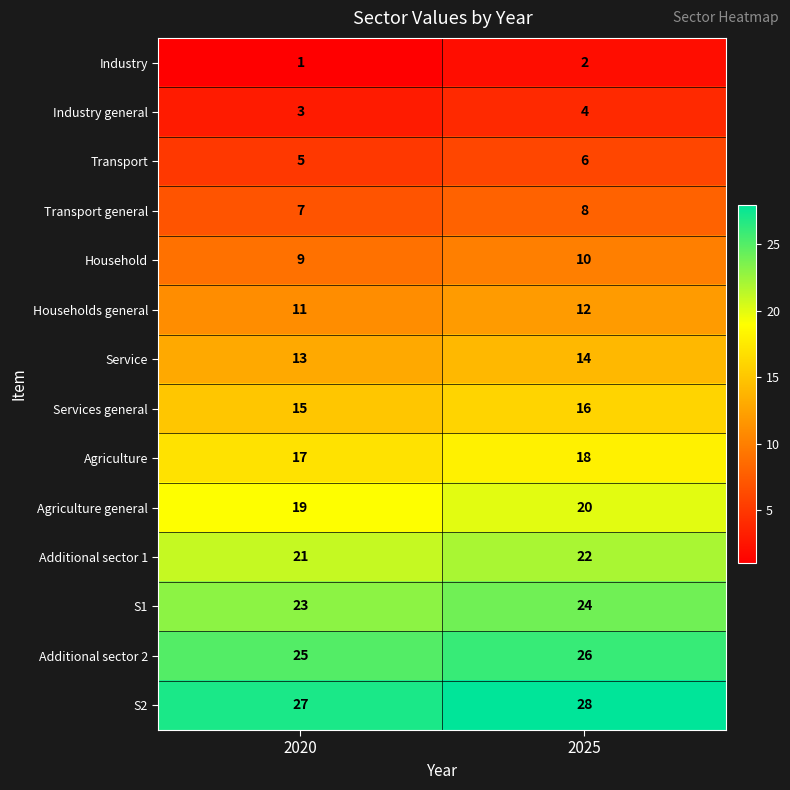

What is the total value across all series at 2025?

210